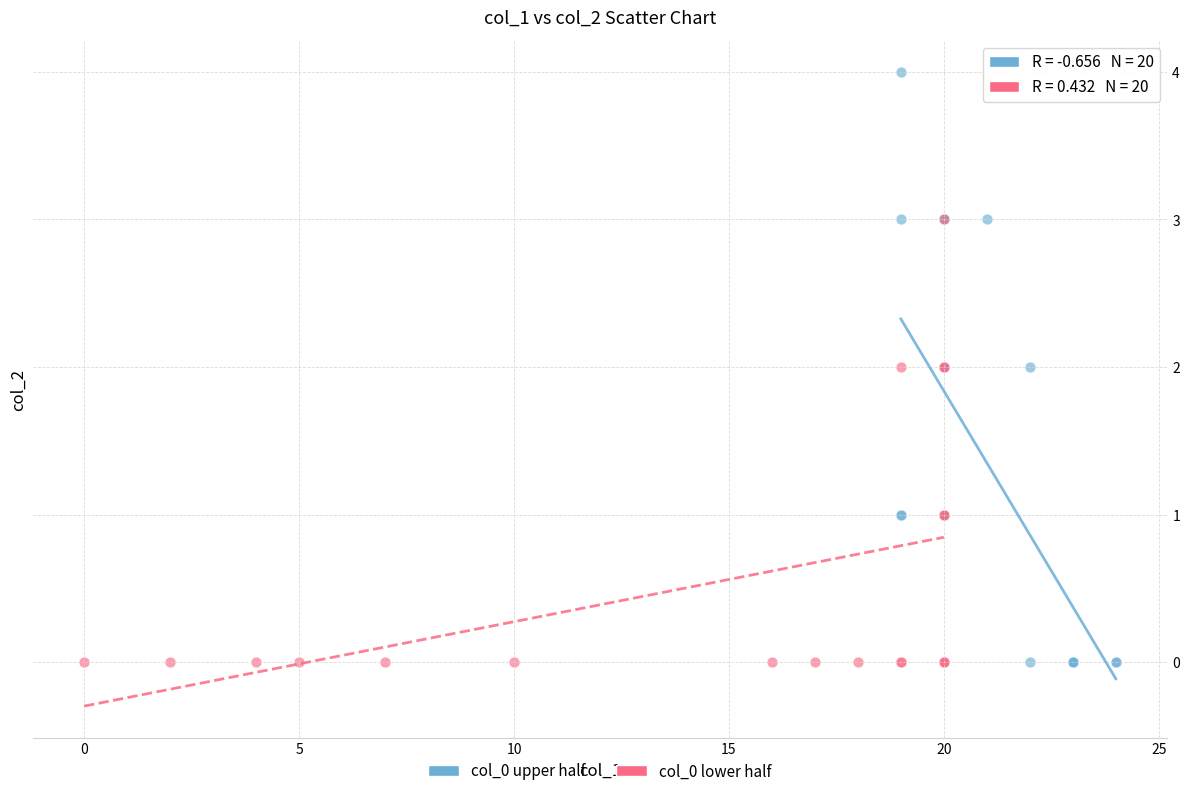

Which series contains the highest Y value?

col_0 upper half